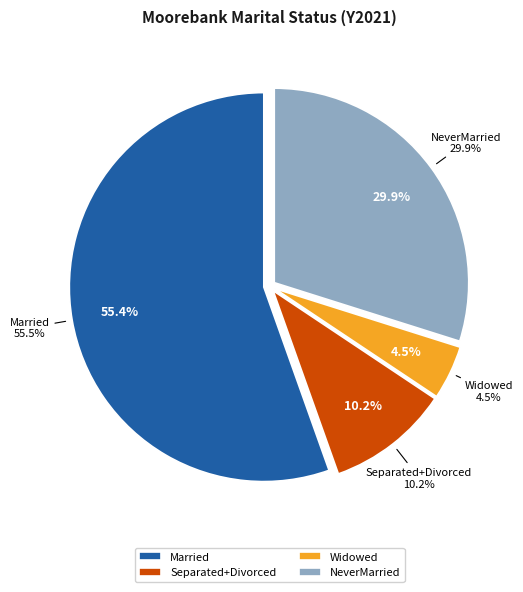

Count the number of slices in the pie.

5